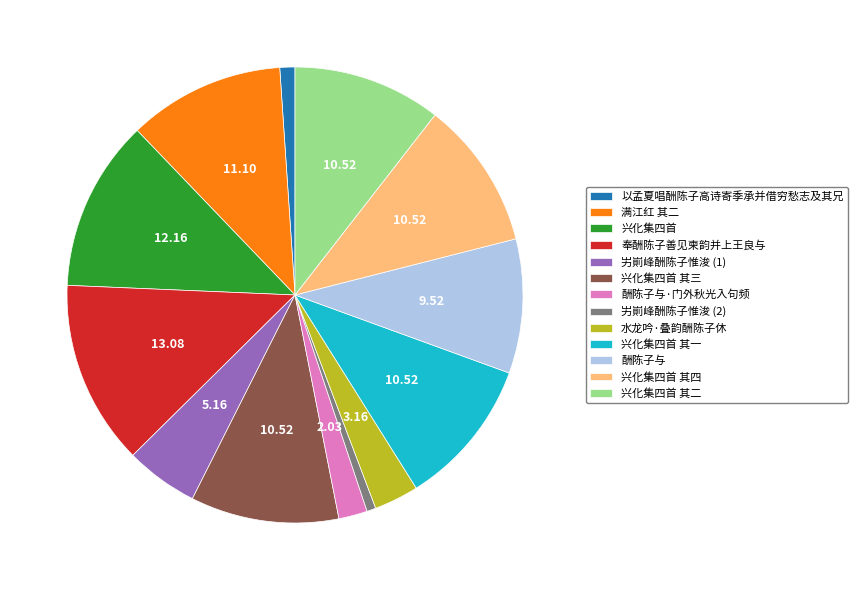

Does any single category account for the majority?

No